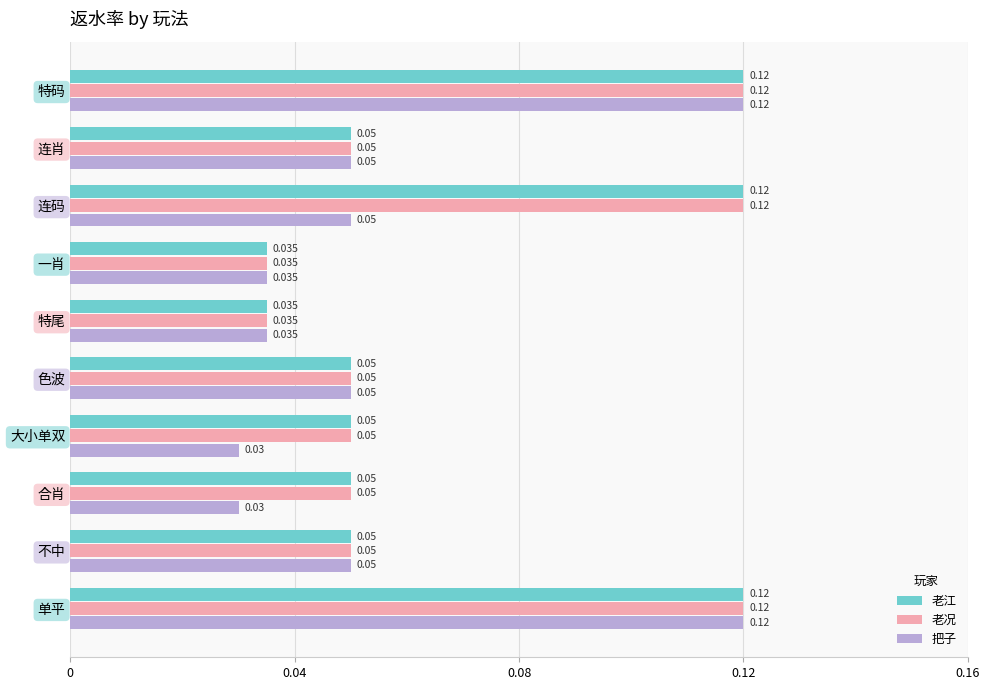

Which series has the largest range (max minus min)?

把子